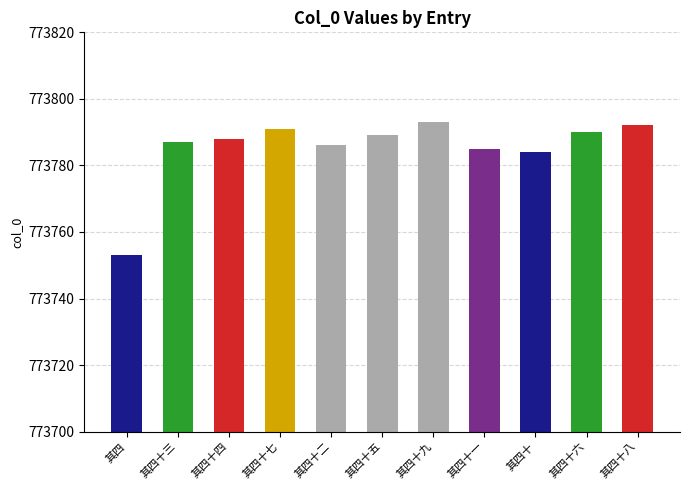

At which category does the chart reach its peak across all series?

其四十九